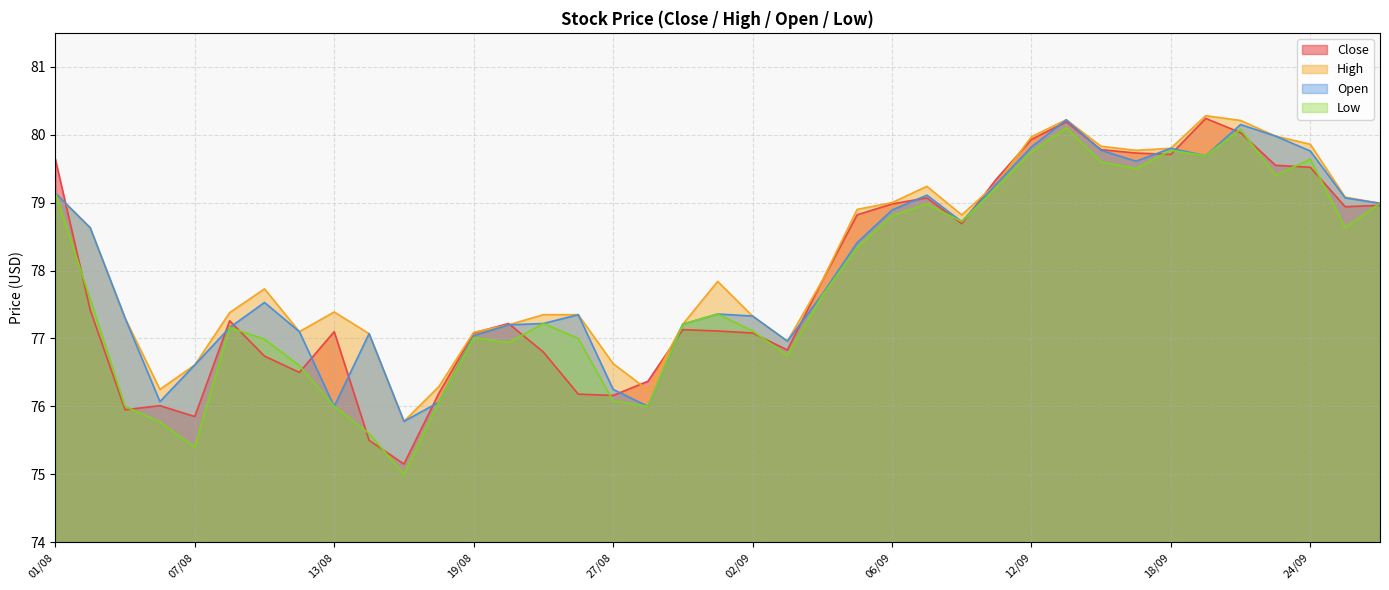

What is the total value across all series at 24/09?

318.8